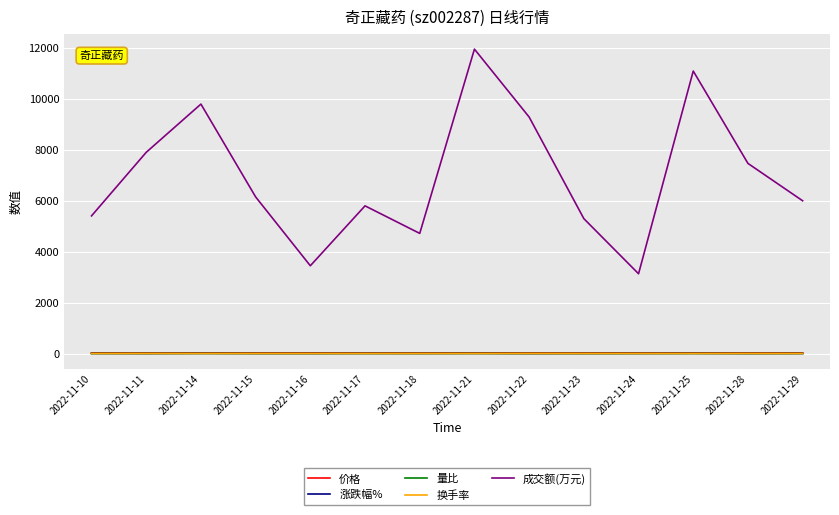

At which category is the sum across all series the highest?

2022-11-21